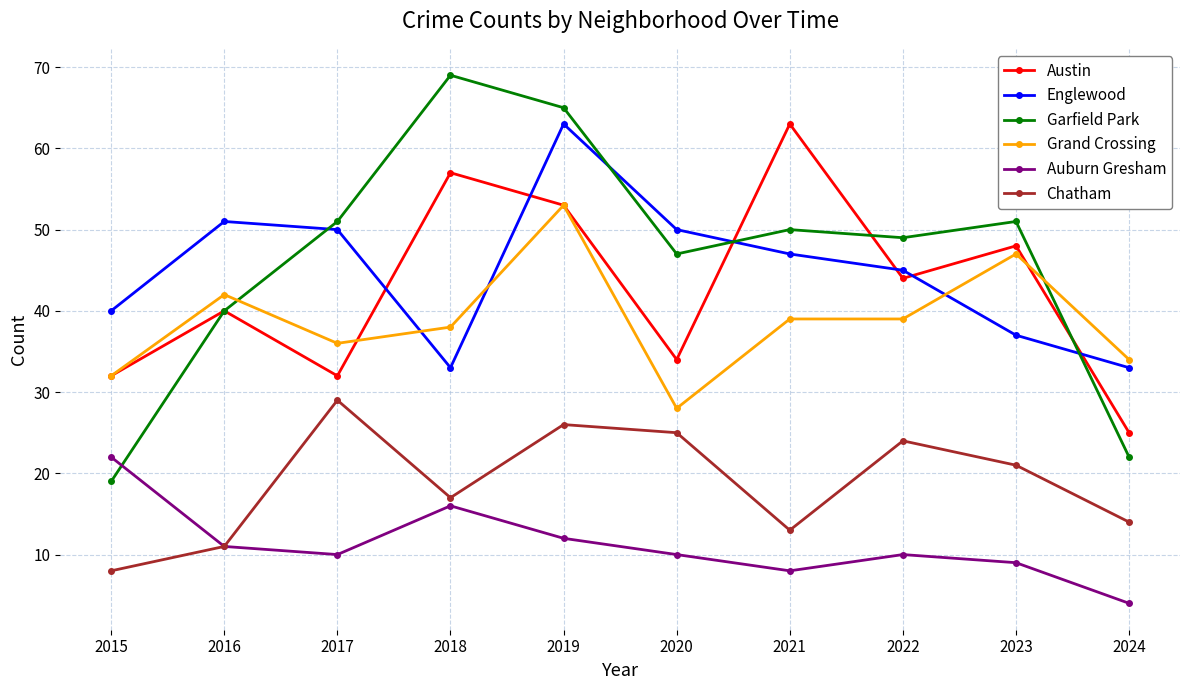

Which category has the highest value in the Grand Crossing series?

2019